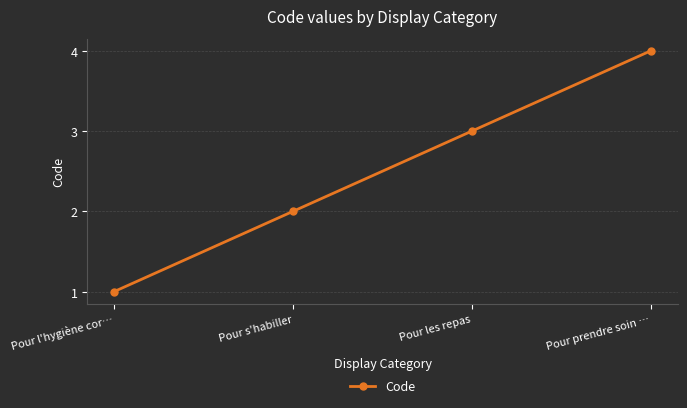

Is this an area chart (filled region under the line)?

No